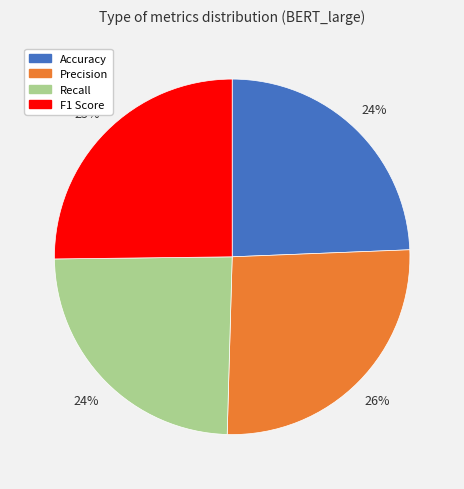

Which slice is the largest?

Precision